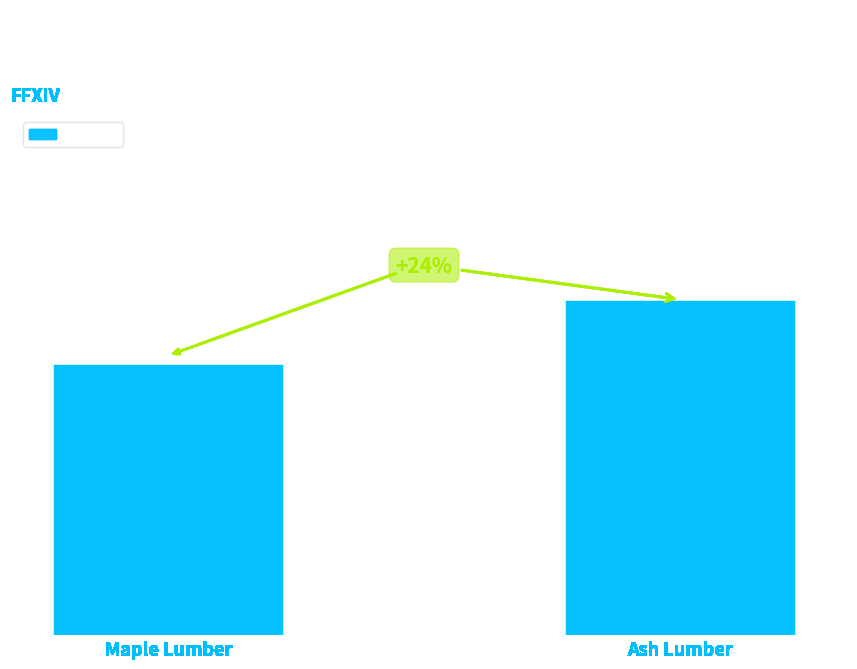

At which label is the value closest to 705?

Maple Lumber